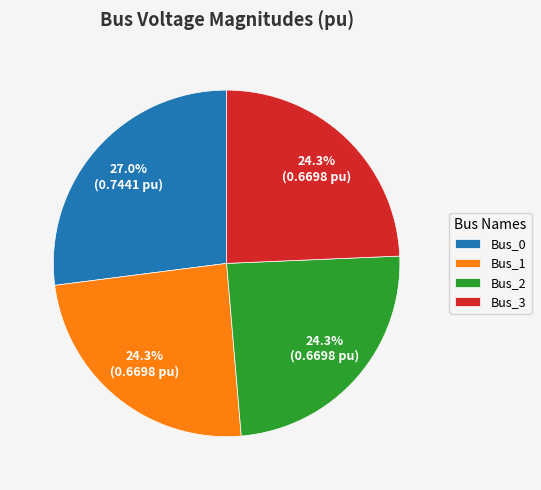

True or false: Bus_0 accounts for 27% of the total.

True